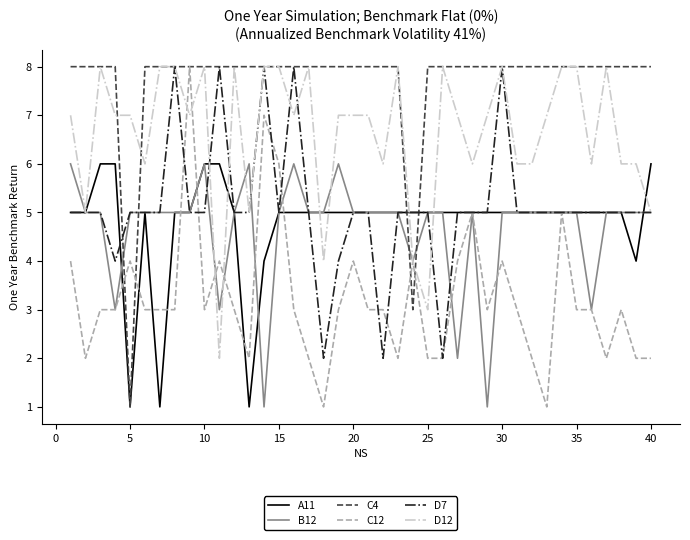

True or false: C4 and B12 cross at least once.

True